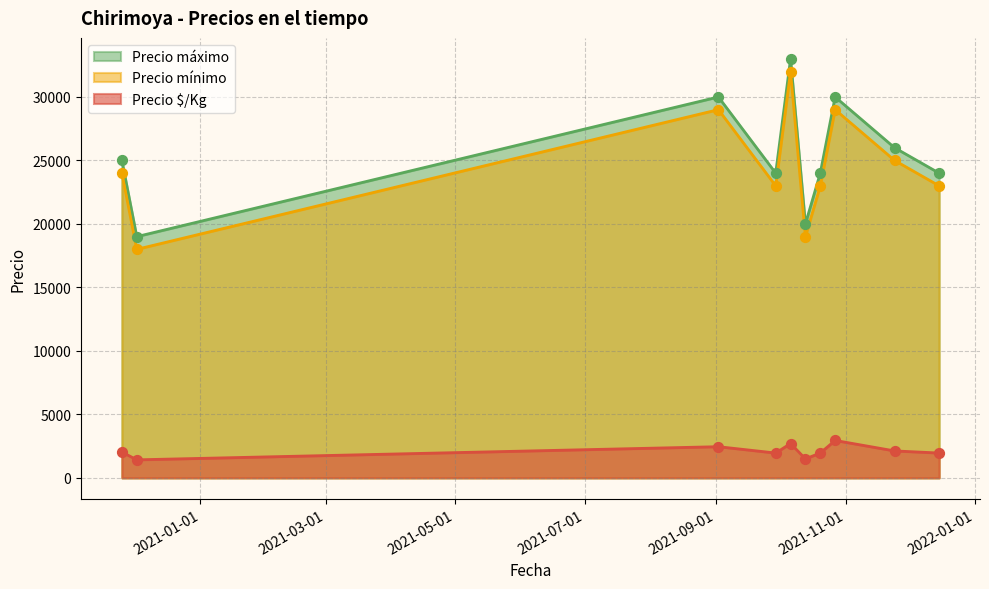

Which series contains the highest Y value?

Precio mínimo